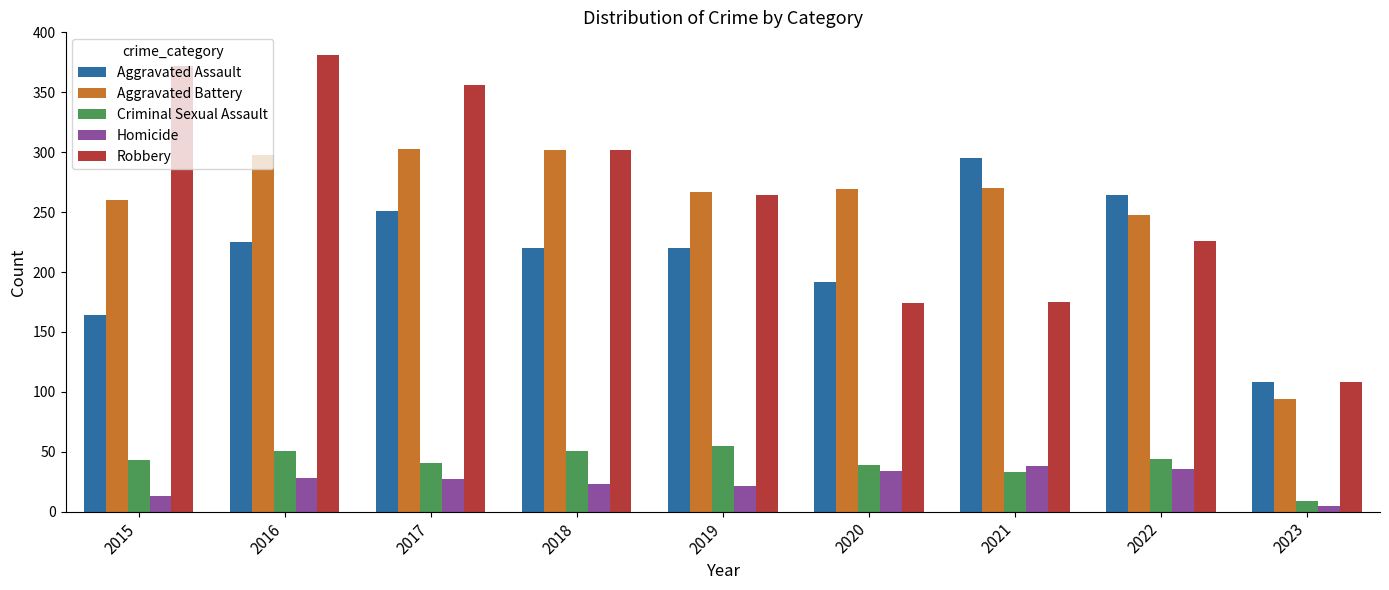

What is the difference between the highest and lowest values at 2016?

353